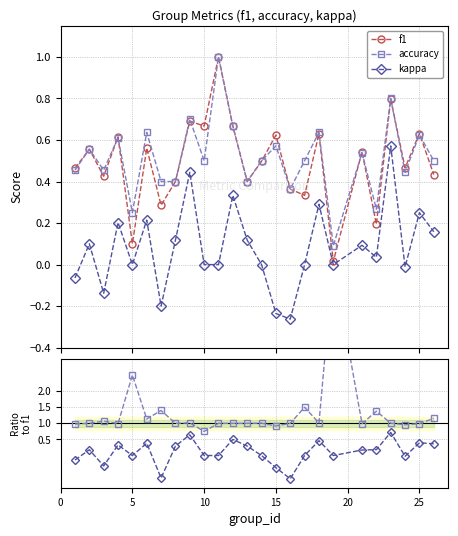

How many interior local peaks does the accuracy/f1 series have?

8